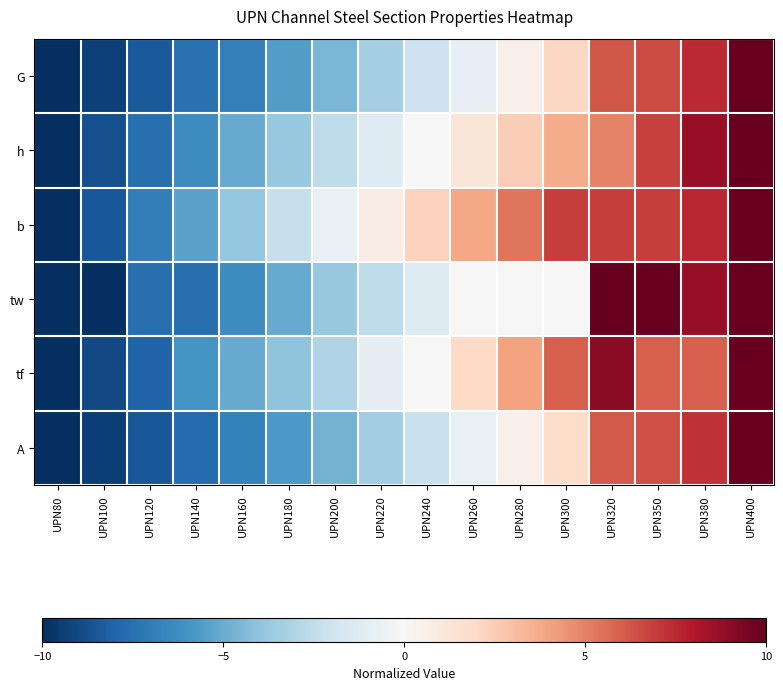

Which series changed the most between UPN80 and UPN260?

b